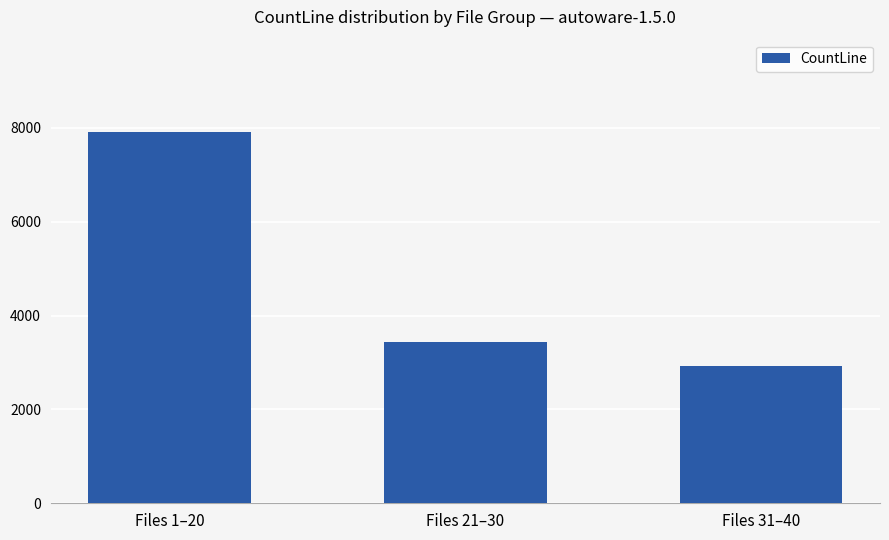

What is the smallest value displayed?

2924